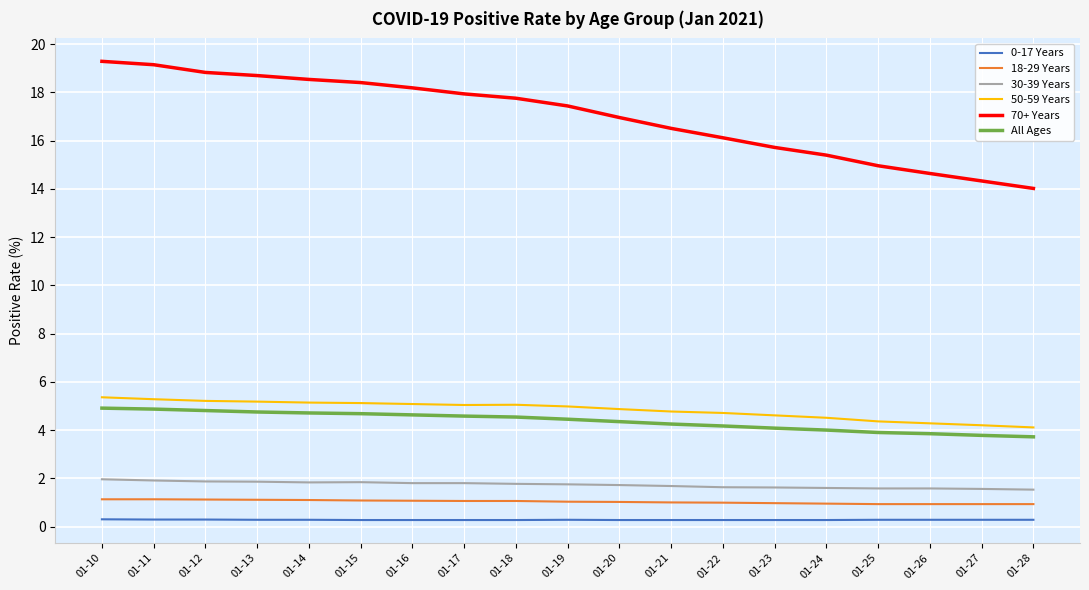

Count the 0-17 Years values in the range 0 to 1.

19